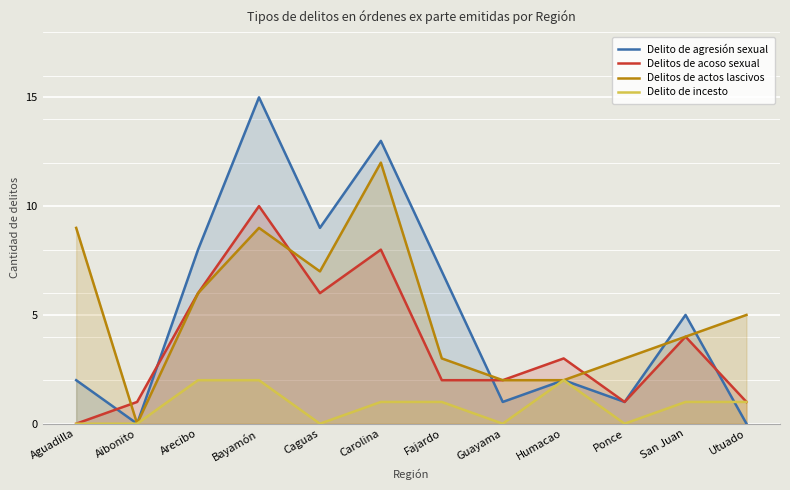

Which series has the widest spread of values?

Delito de agresión sexual